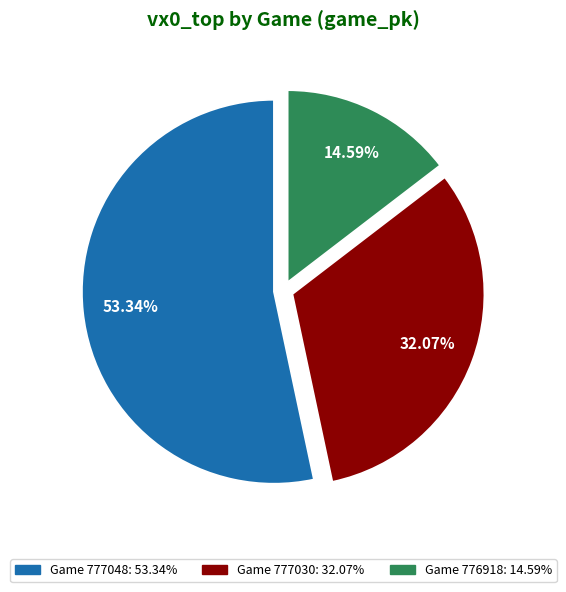

Is there a majority slice in this chart?

Yes